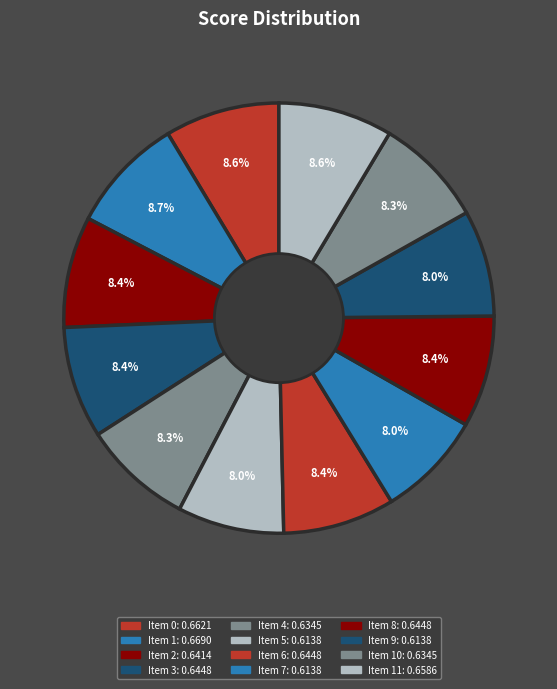

Is there a majority slice in this chart?

No